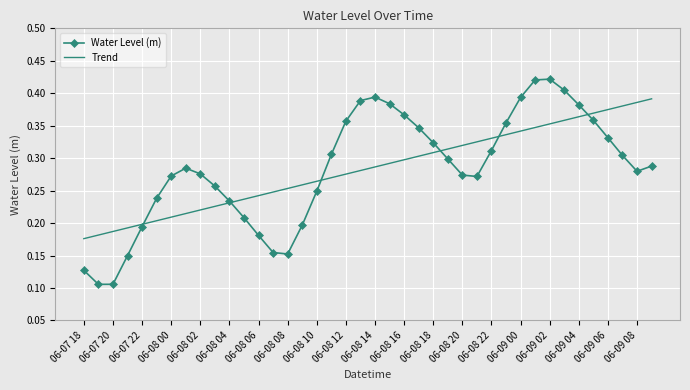

Rank the series by their maximum value, from highest to lowest.

Water Level (m), Trend